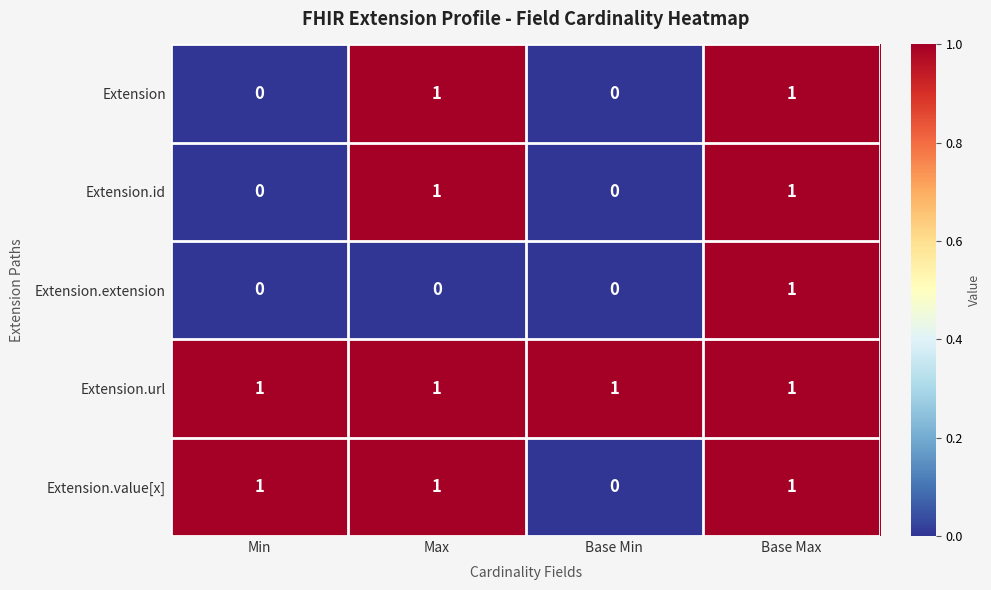

Reading left to right, extract all data points from this chart.

Extension: Min=0	Max=1	Base Min=0	Base Max=1
Extension.id: Min=0	Max=1	Base Min=0	Base Max=1
Extension.extension: Min=0	Max=0	Base Min=0	Base Max=1
Extension.url: Min=1	Max=1	Base Min=1	Base Max=1
Extension.value[x]: Min=1	Max=1	Base Min=0	Base Max=1